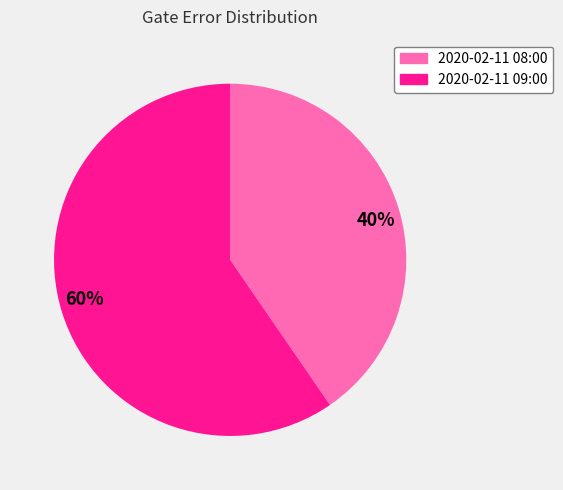

To the nearest percent, what portion does 2020-02-11 08:00 represent?

40%